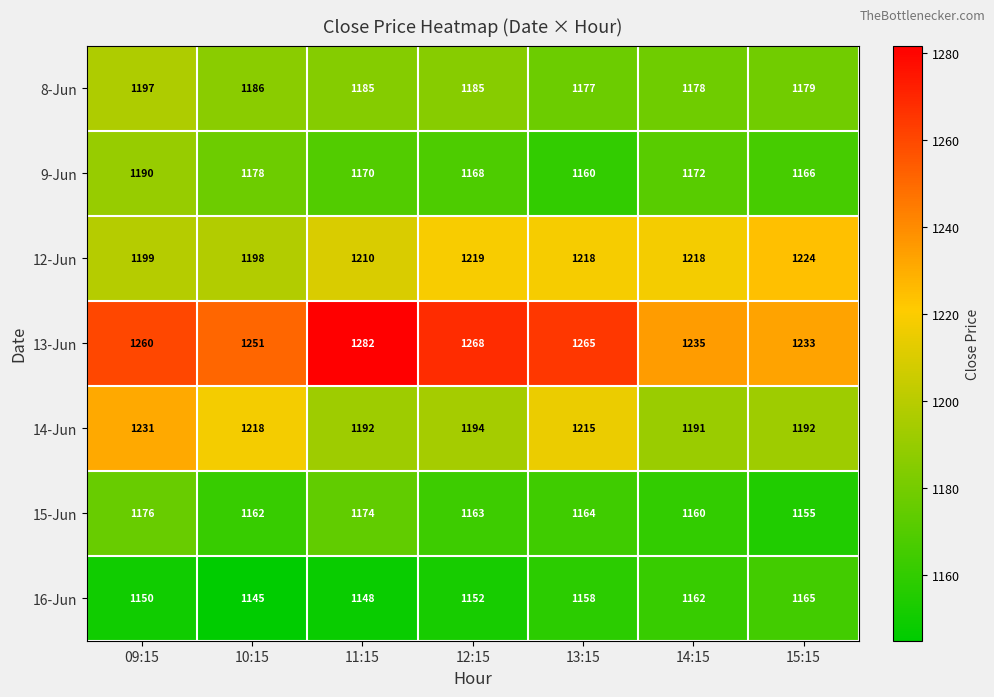

What is the average value of the 9-Jun series?

1172